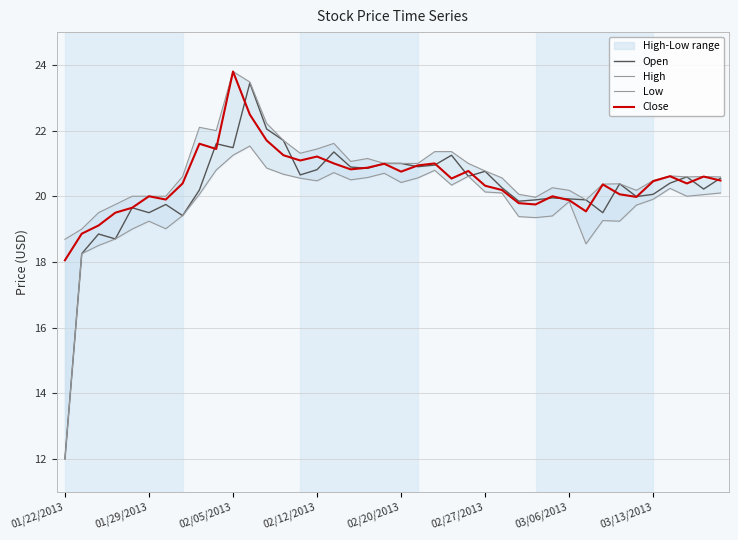

Is the value of Close at 17 greater than the value of Open at 33?

Yes